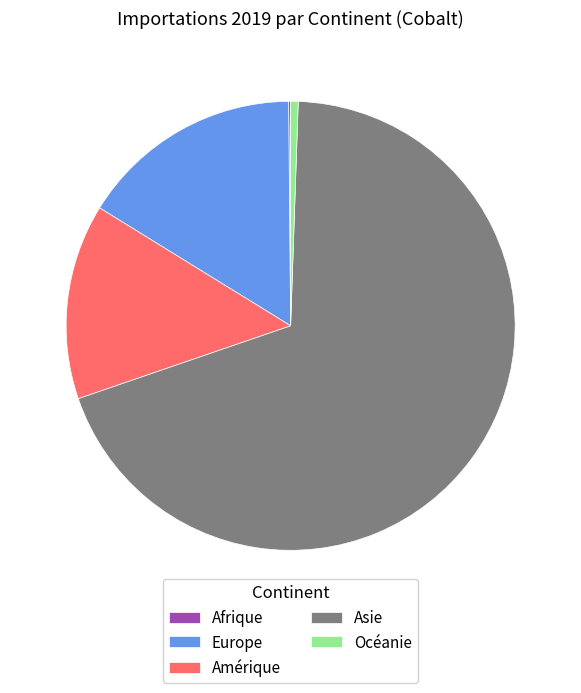

Which slice represents more than half of the pie?

Asie